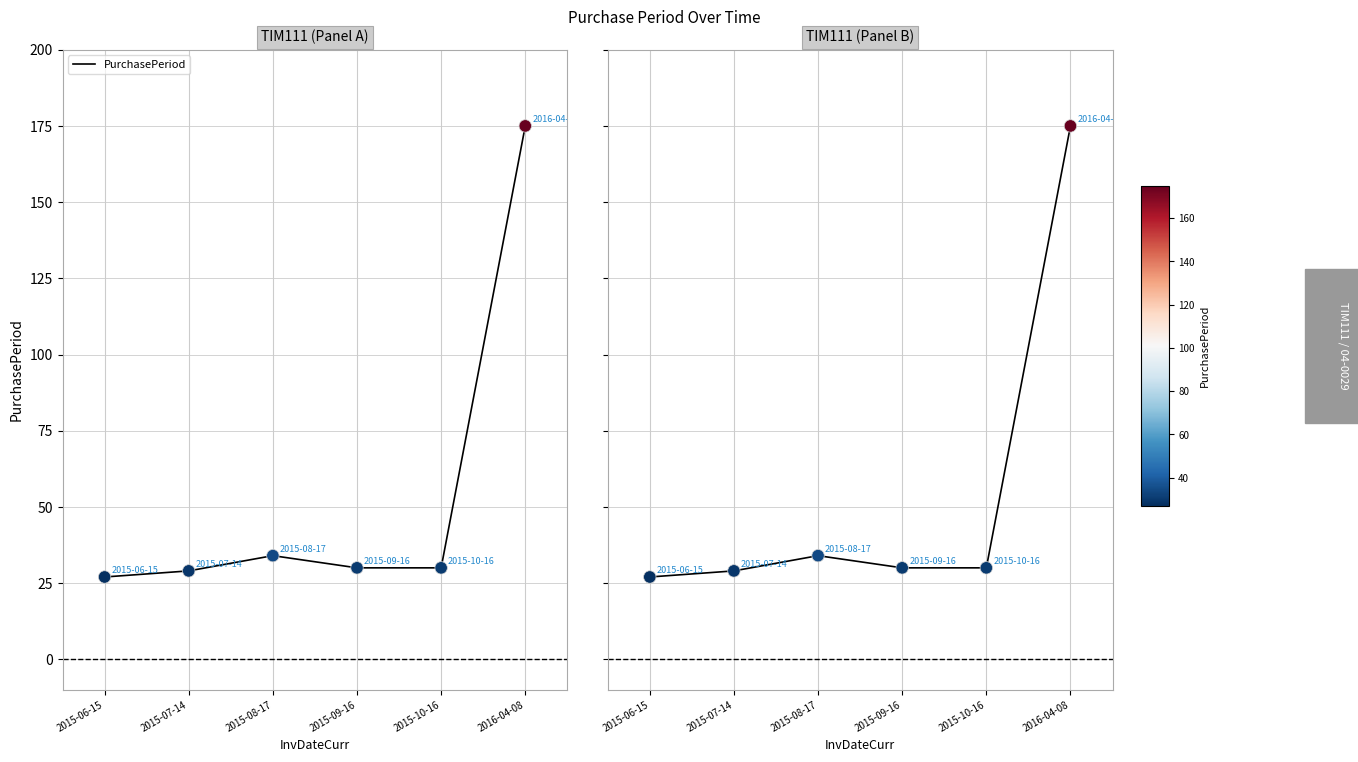

What is the change in value from 2015-07-14 to 2015-09-16?

+1